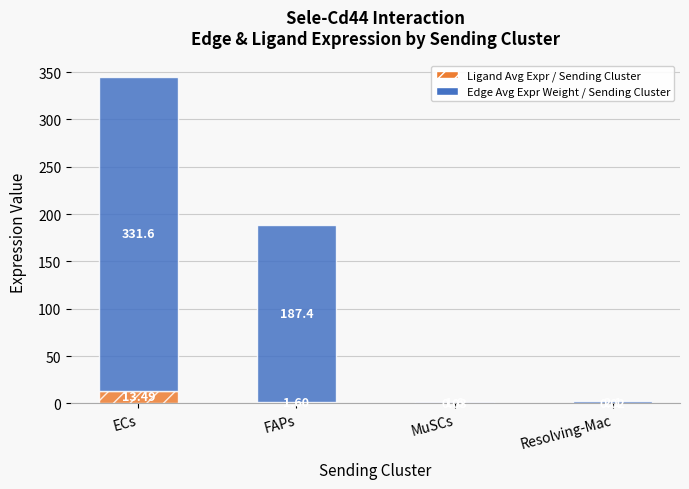

Where is Ligand Avg Expr / Sending Cluster nearest to the value 6?

FAPs